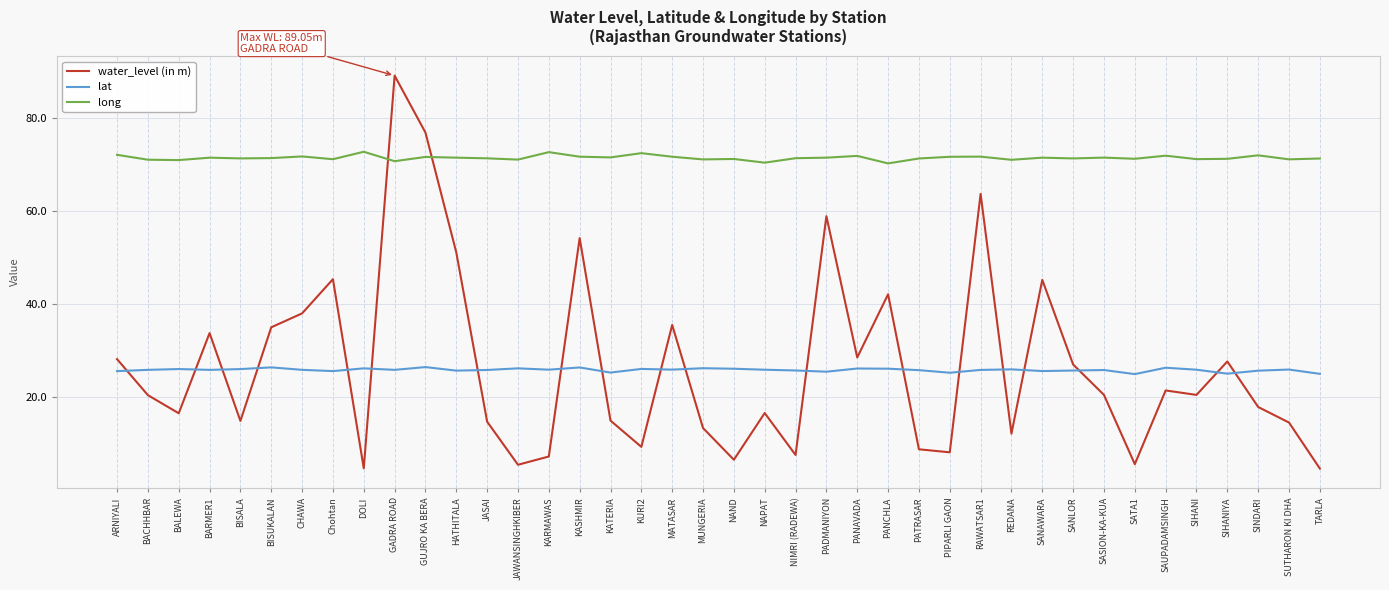

What is the minimum value shown in the chart?

4.5